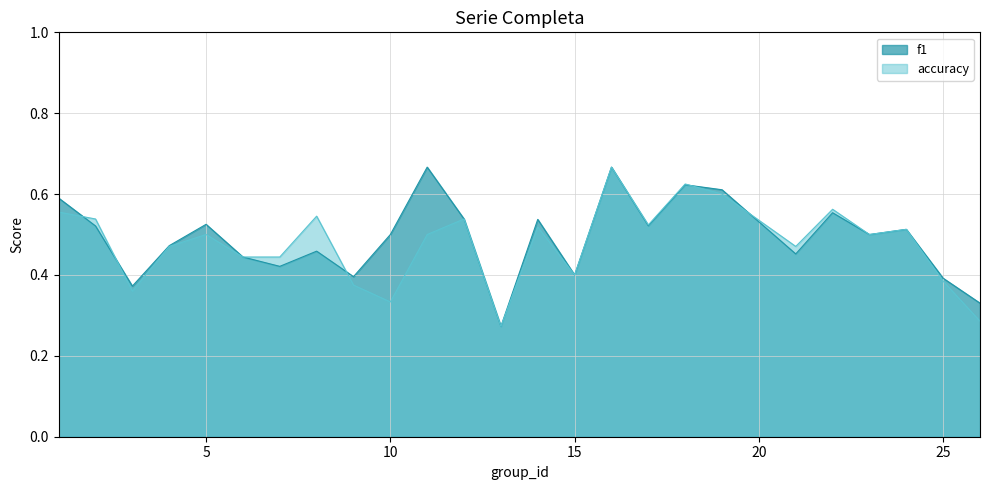

Between 17 and 26, which is larger?

17